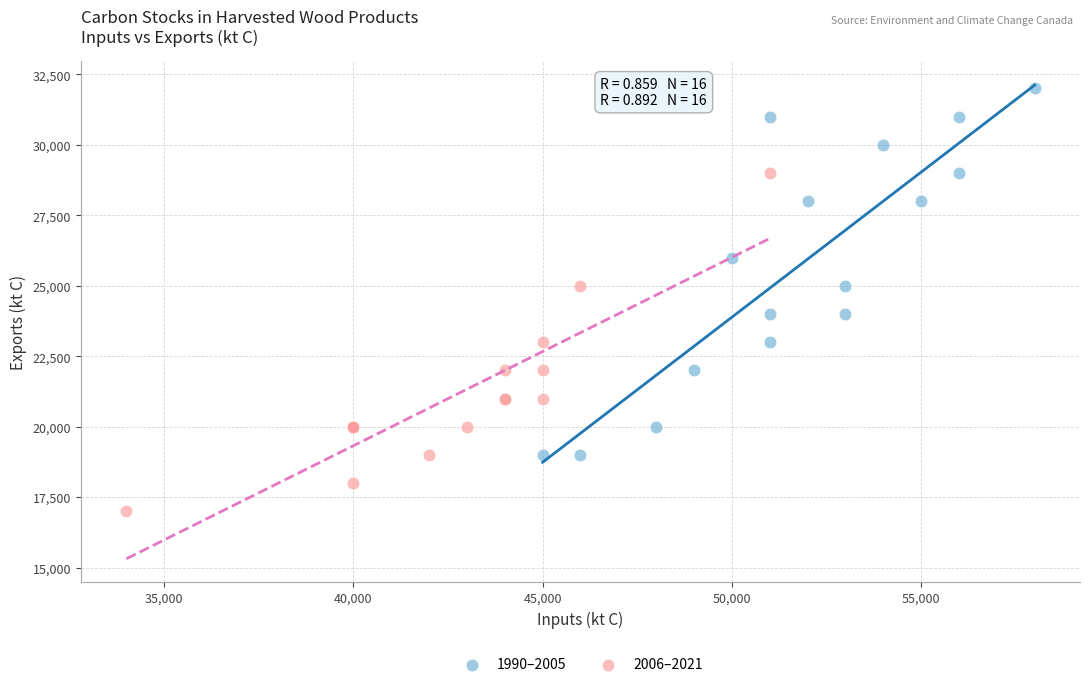

Which series contains the lowest Y value?

2006–2021